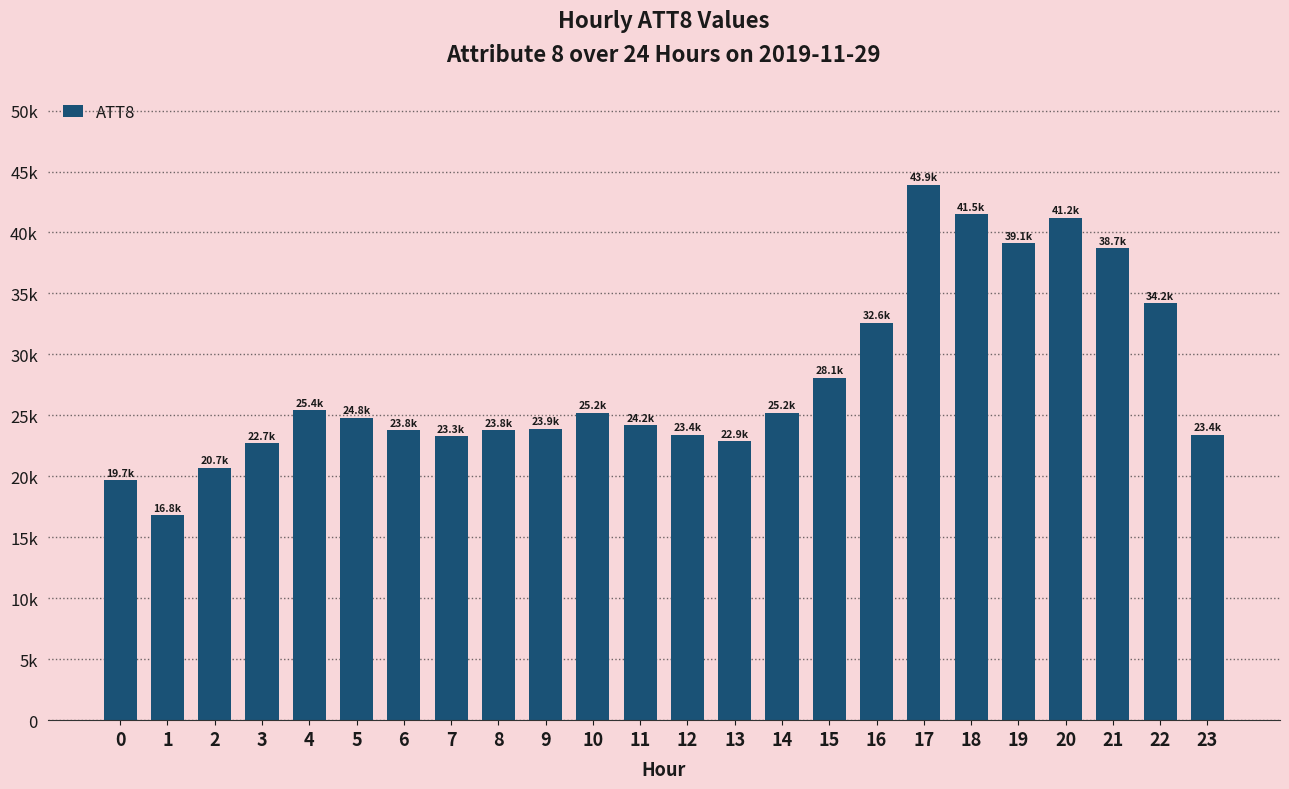

What is the sum of the values at 3 and 10?

47900